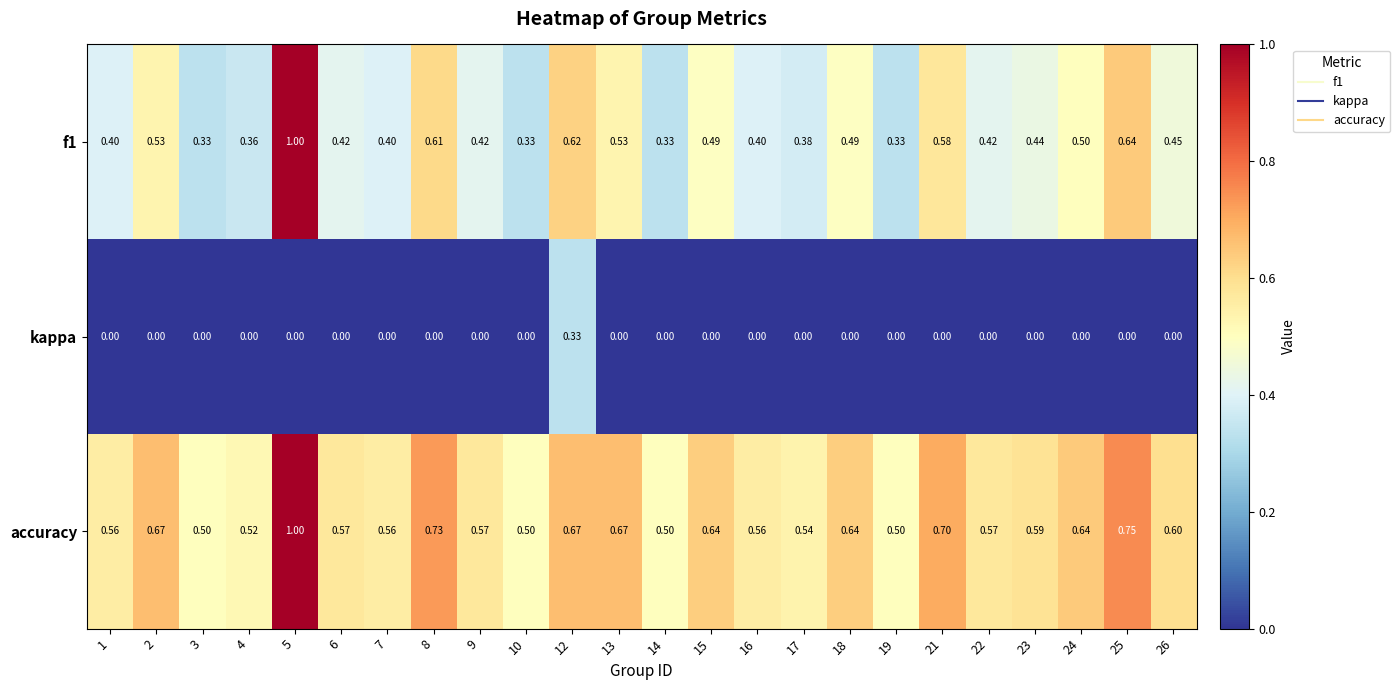

How many data points in kappa are above 0?

1